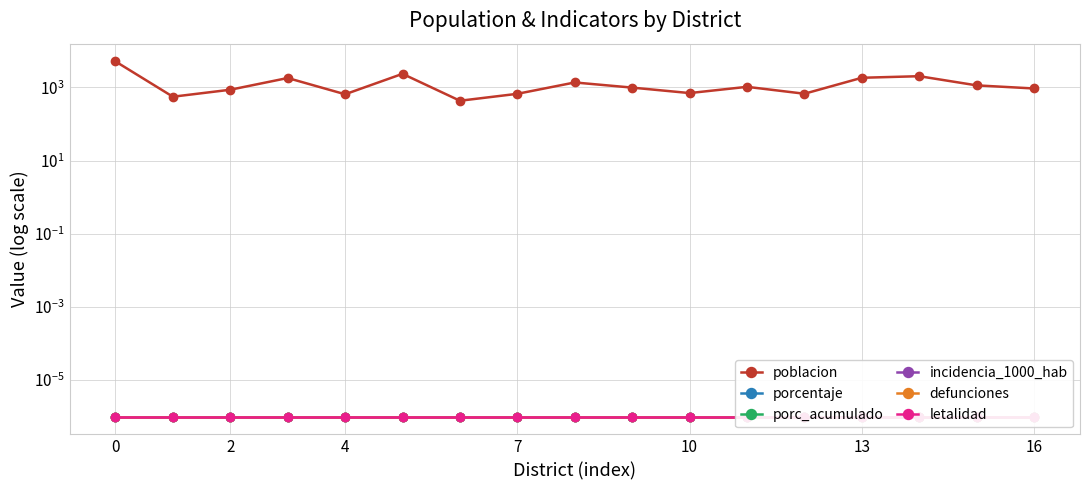

Is the value of letalidad at 0 greater than the value of poblacion at 2?

No